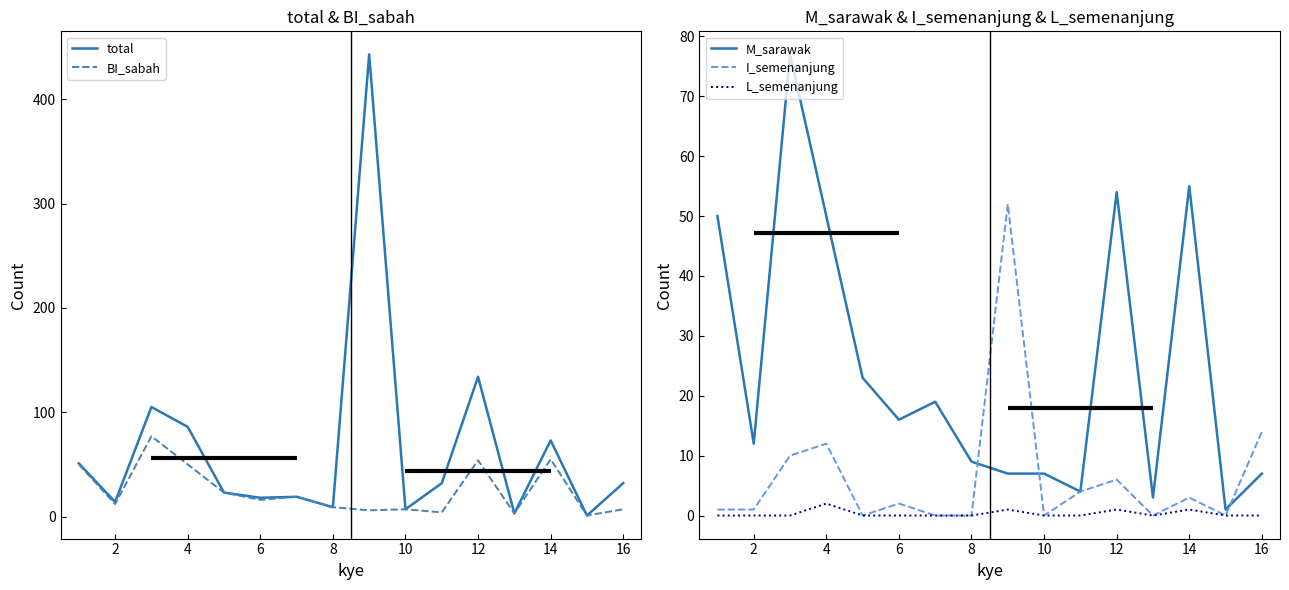

True or false: total has a value of 54 at 16.

False